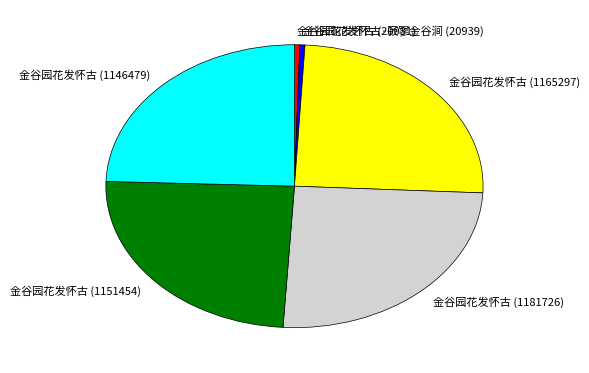

Does 金谷园花发怀古 (1181726) account for over 50% of the chart?

No